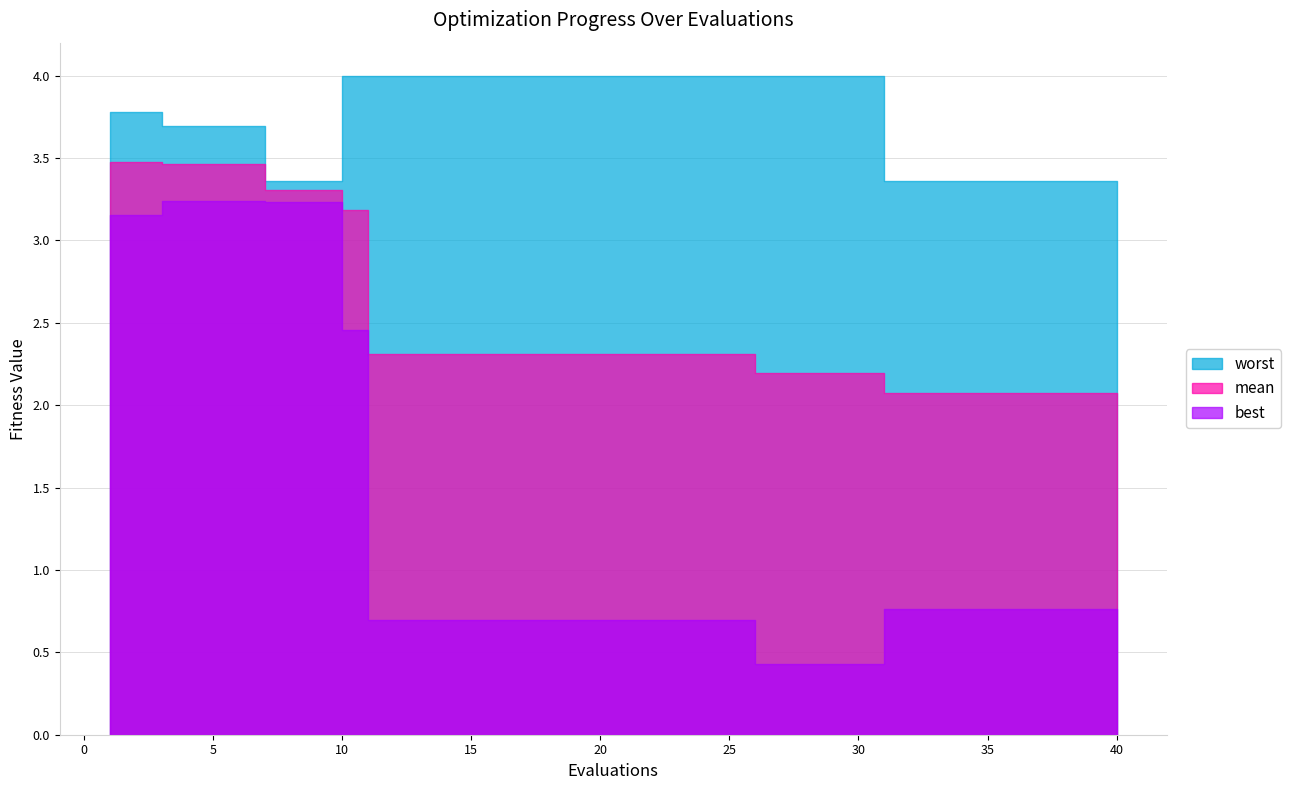

Reading left to right, transcribe all the data shown in this chart.

mean: 3.5	3.5	3.5	3.5	3.5	3.5	3.3	3.3	3.3	3.2	2.3	2.3	2.3	2.3	2.3	2.3	2.3	2.3	2.3	2.3	2.3	2.3	2.3	2.3	2.3	2.2	2.2	2.2	2.2	2.2	2.1	2.1	2.1	2.1	2.1	2.1	2.1	2.1	2.1	2.1
best: 3.2	3.2	3.2	3.2	3.2	3.2	3.2	3.2	3.2	2.5	0.7	0.7	0.7	0.7	0.7	0.7	0.7	0.7	0.7	0.7	0.7	0.7	0.7	0.7	0.7	0.4	0.4	0.4	0.4	0.4	0.8	0.8	0.8	0.8	0.8	0.8	0.8	0.8	0.8	0.8
worst: 3.8	3.8	3.7	3.7	3.7	3.7	3.4	3.4	3.4	4.0	4.0	4.0	4.0	4.0	4.0	4.0	4.0	4.0	4.0	4.0	4.0	4.0	4.0	4.0	4.0	4.0	4.0	4.0	4.0	4.0	3.4	3.4	3.4	3.4	3.4	3.4	3.4	3.4	3.4	3.4